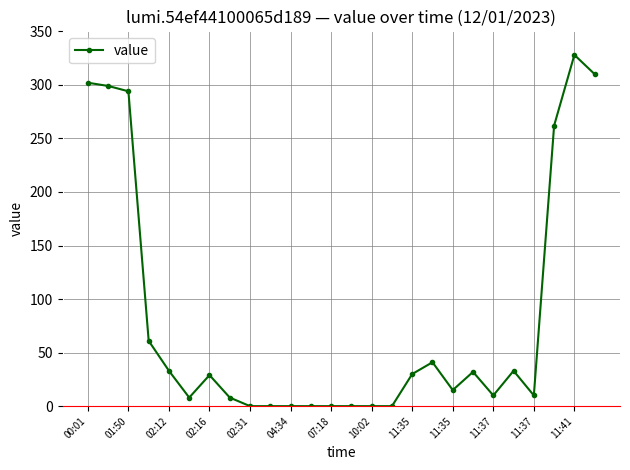

What is the sum of all values?

2105